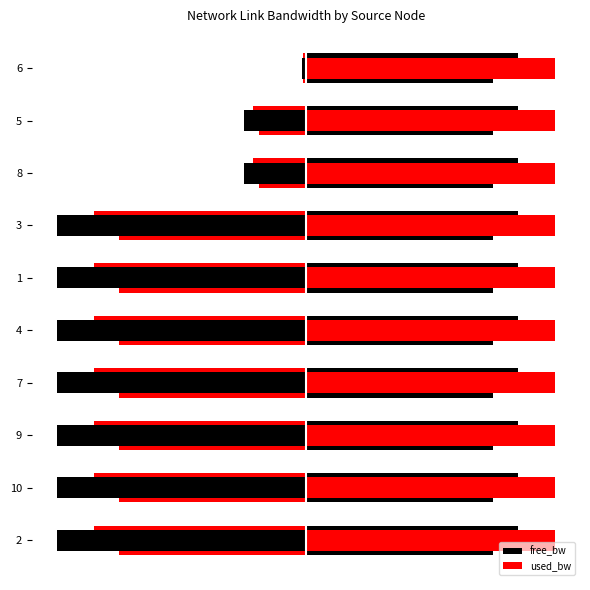

Reading left to right, what are all the values shown in this chart?

free_bw: -1.0	-1.0	-1.0	-1.0	-1.0	-1.0	-1.0	-0.2	-0.2	-0.0
used_bw: 1.0	1.0	1.0	1.0	1.0	1.0	1.0	1.0	1.0	1.0